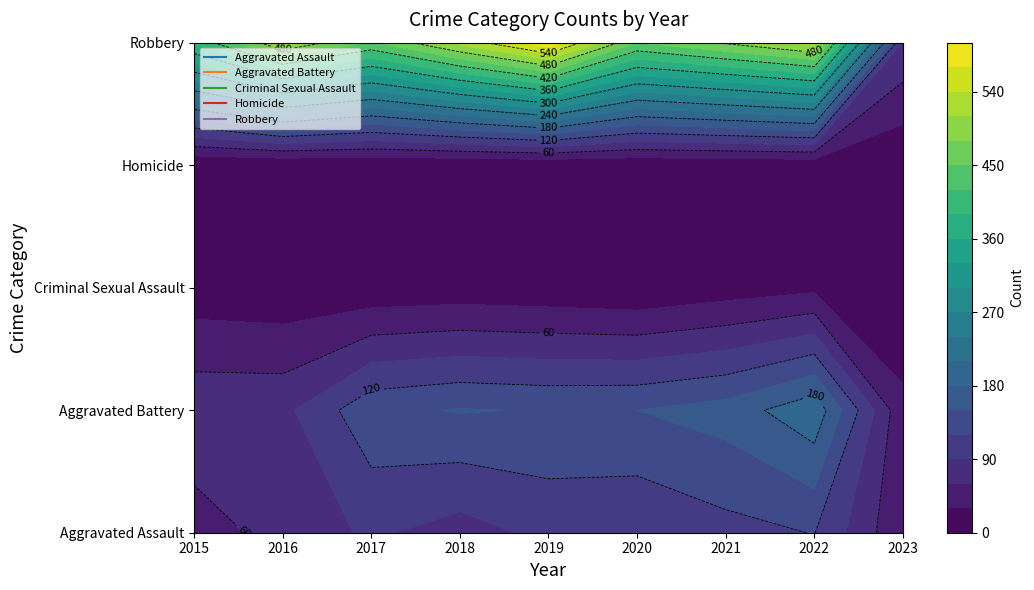

List the labels in order of Criminal Sexual Assault value, largest first.

2022, 2021, 2015, 2018, 2016, 2017, 2019, 2023, 2020